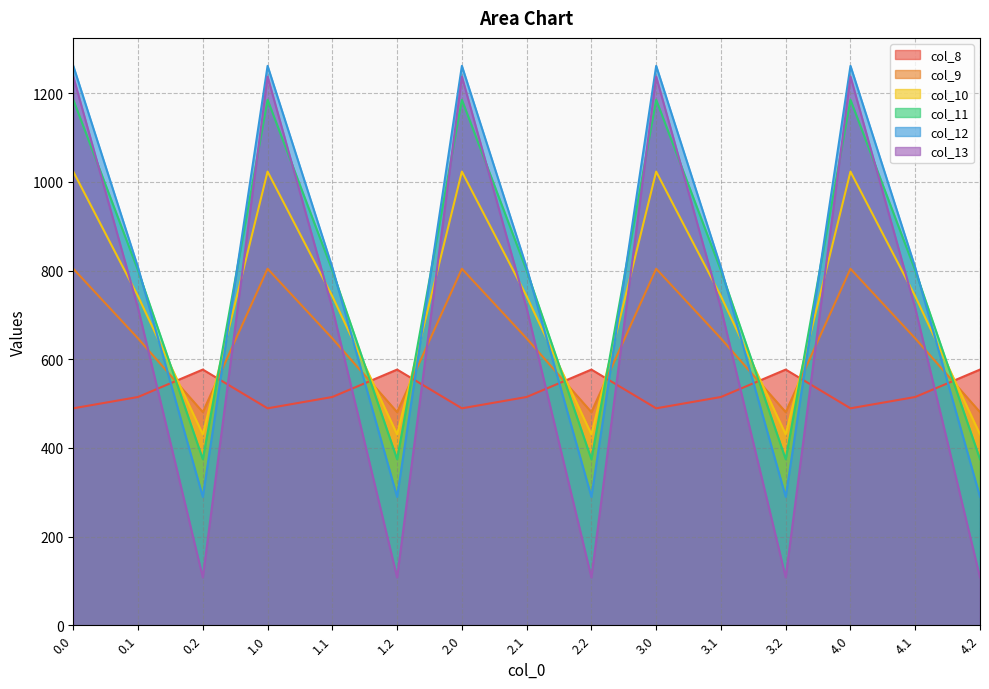

Between 3.1 and 0.2, which is larger?

0.2